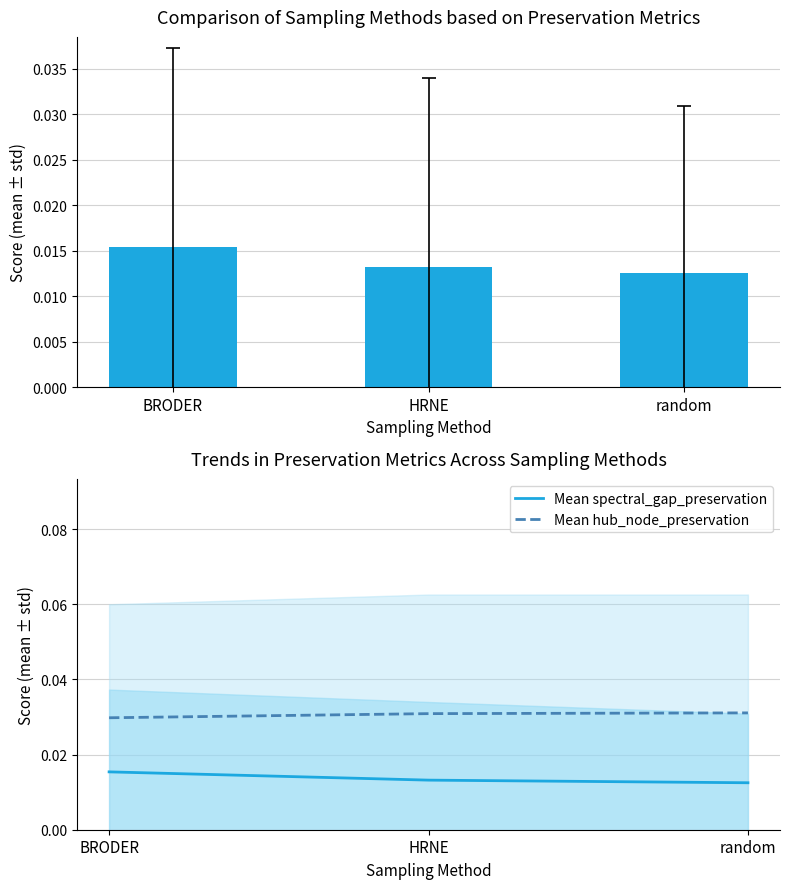

Between BRODER and random, which is larger?

BRODER